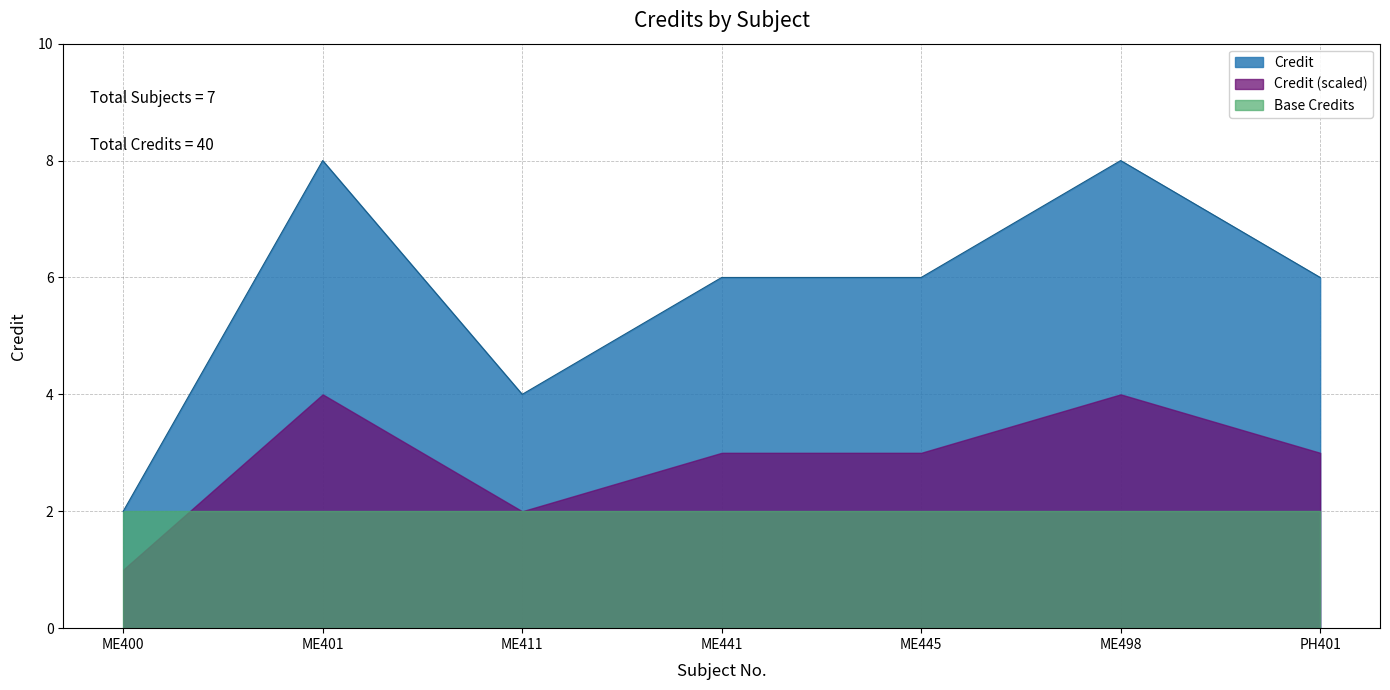

Does the chart display data point markers on the line(s)?

No